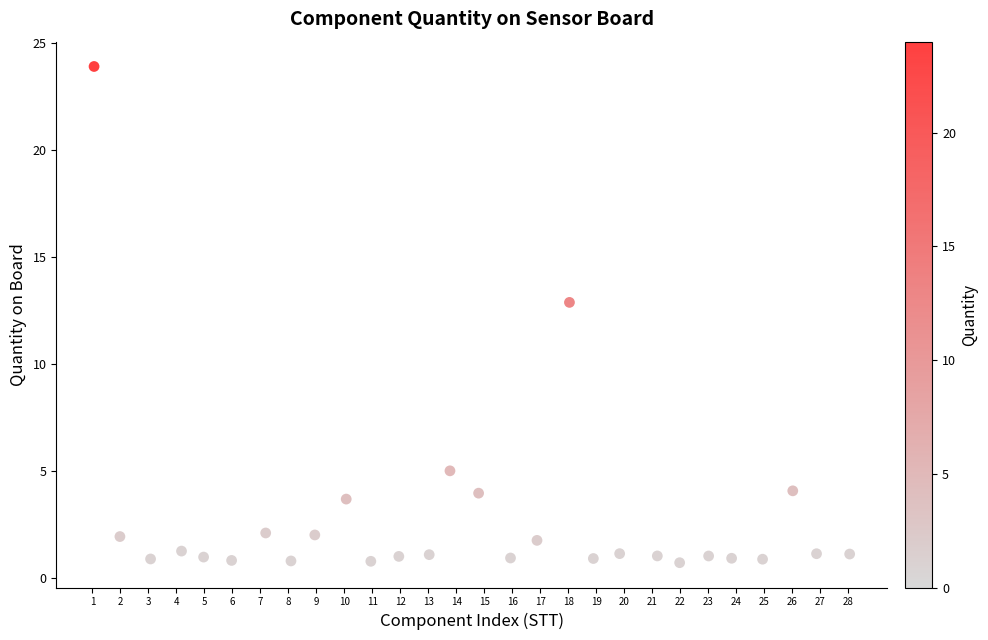

What Y value in the scatter plot is closest to 12?

12.9